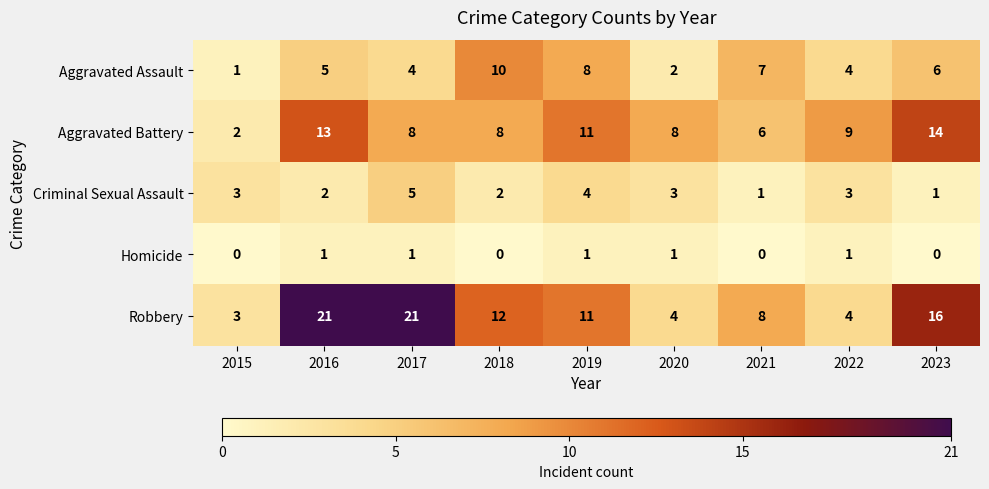

At how many categories does at least one series exceed 7?

8